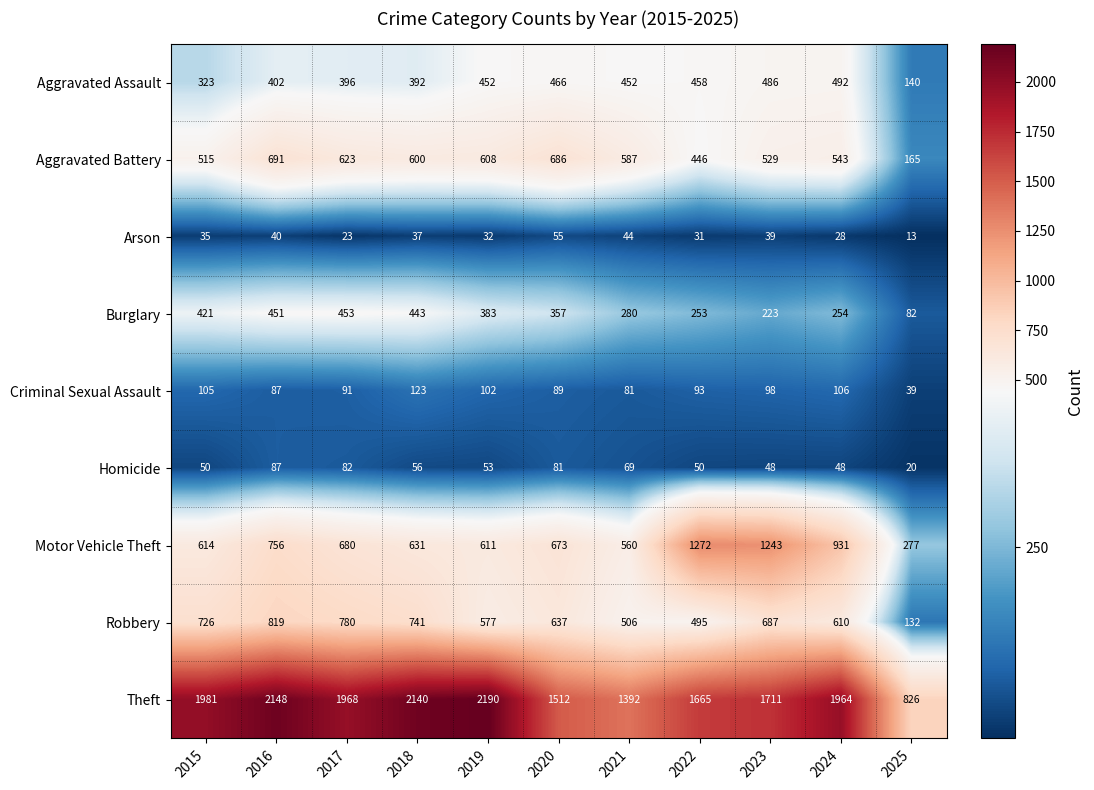

List the labels in order of Theft value, smallest first.

2025, 2021, 2020, 2022, 2023, 2024, 2017, 2015, 2018, 2016, 2019